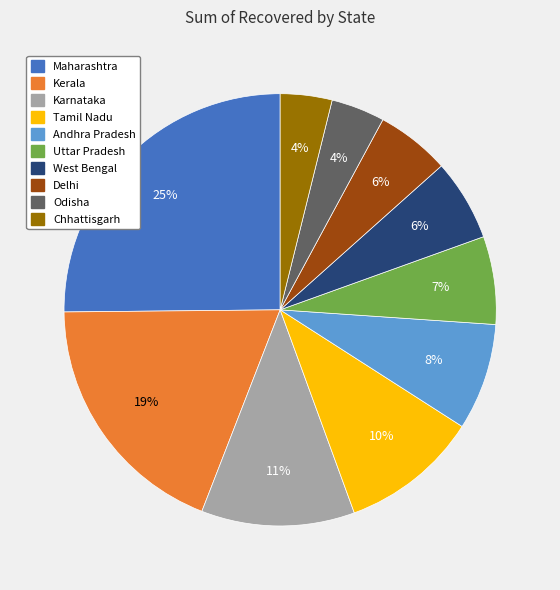

Does any single category account for the majority?

No